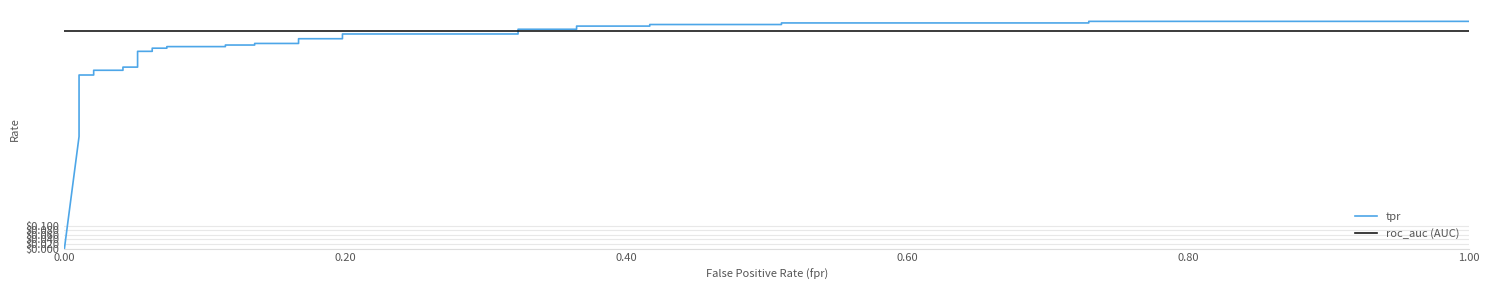

The value of roc_auc (AUC) at 27 is 0.5. True or false?

False